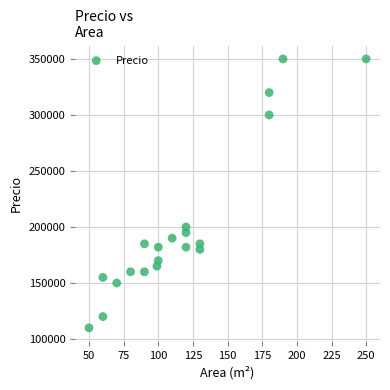

What is the range of Y values (max minus min)?

240000